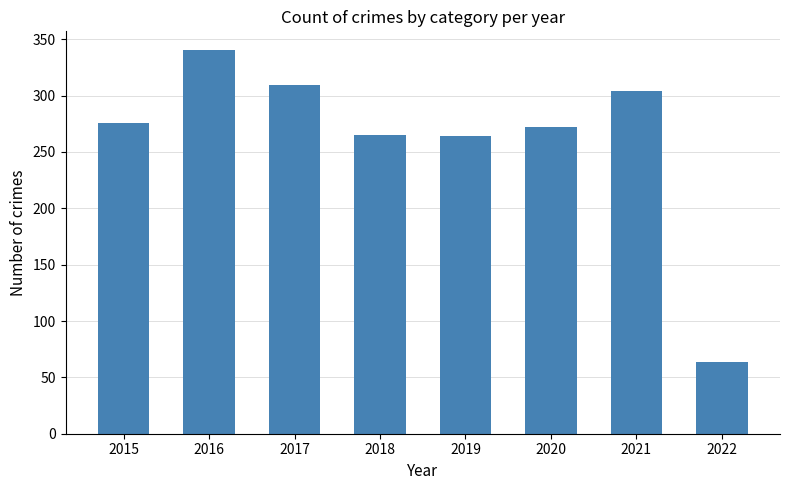

Which label corresponds to the smallest value in the chart?

2022